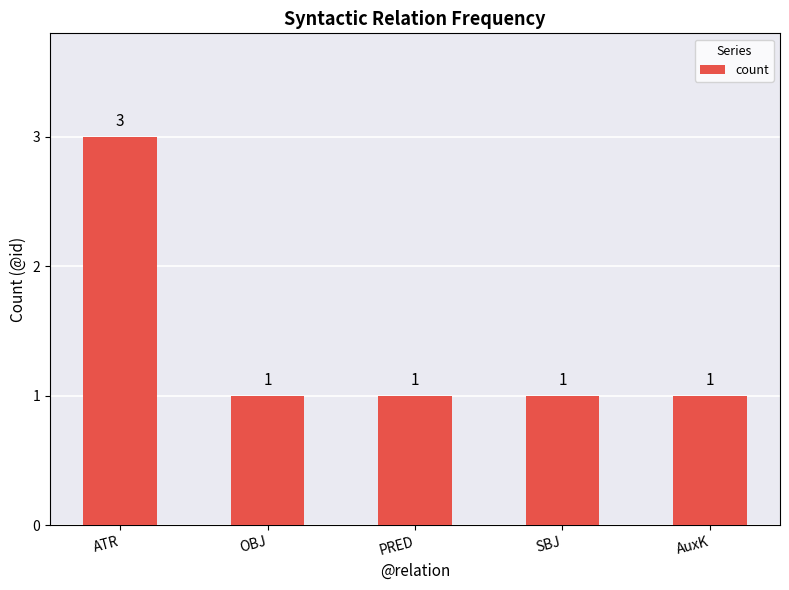

What is the greatest value displayed?

3